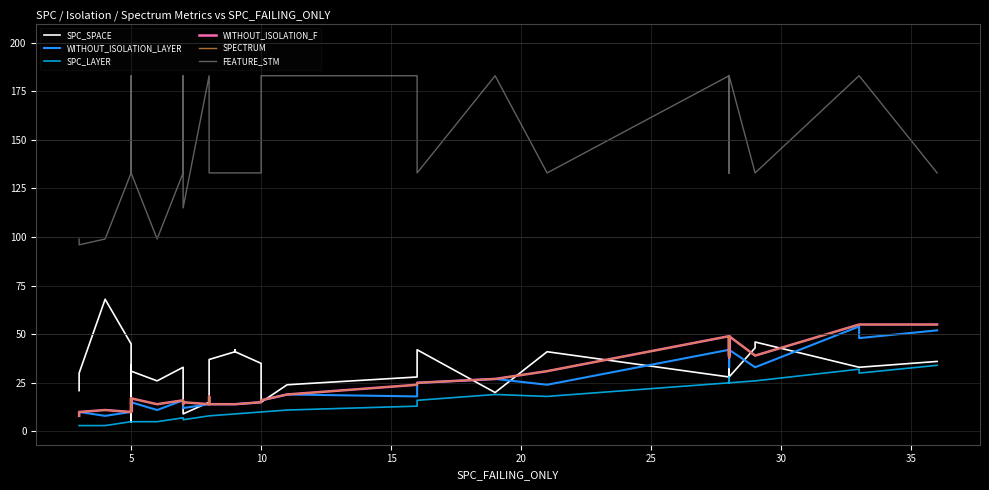

True or false: SPC_LAYER and SPECTRUM intersect in this chart.

False